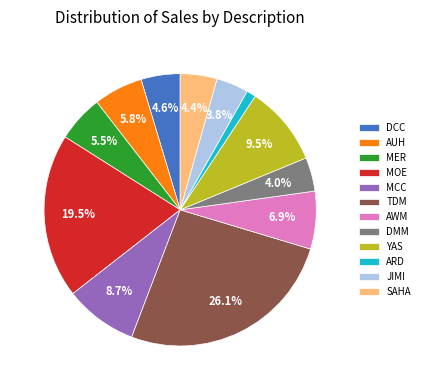

How many slices are in this pie chart?

12